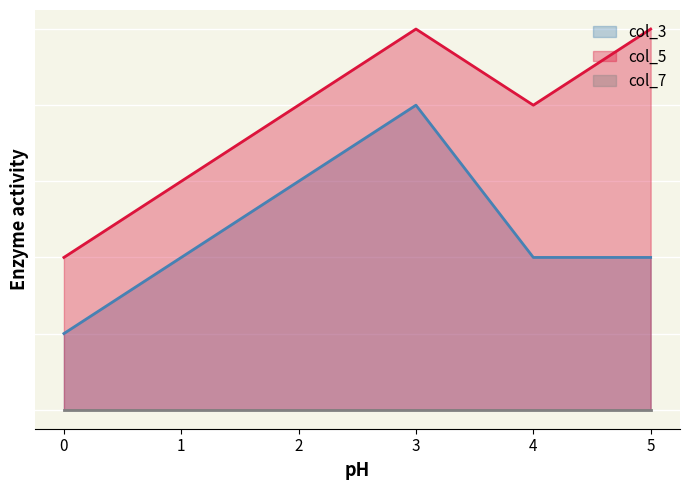

Does the chart display data point markers on the line(s)?

No